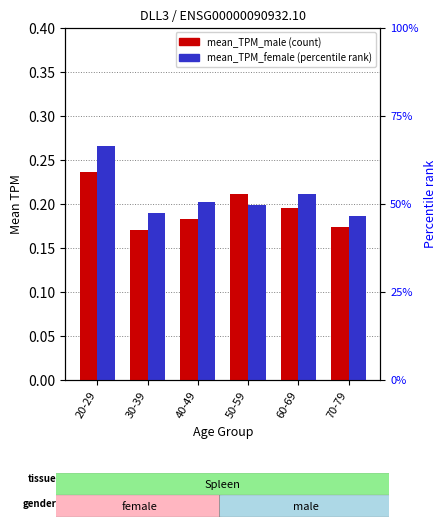

How many bars are there in each group?

2